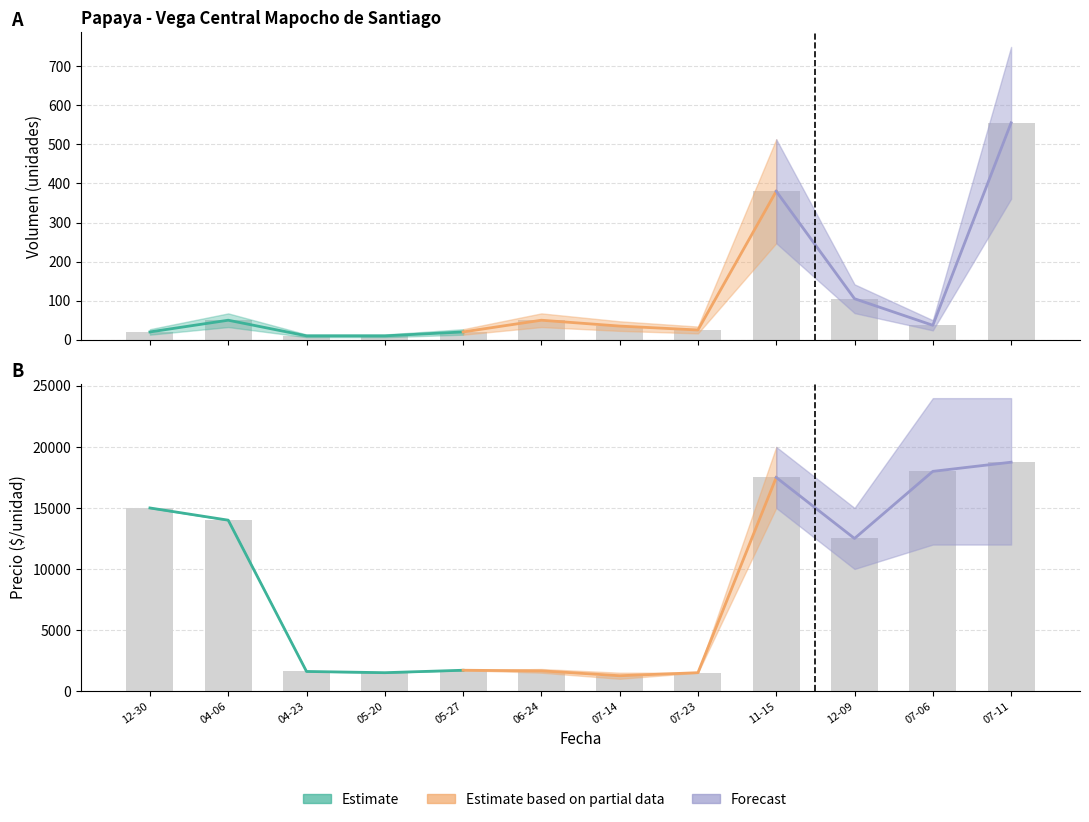

What position from the left is 07-14?

7